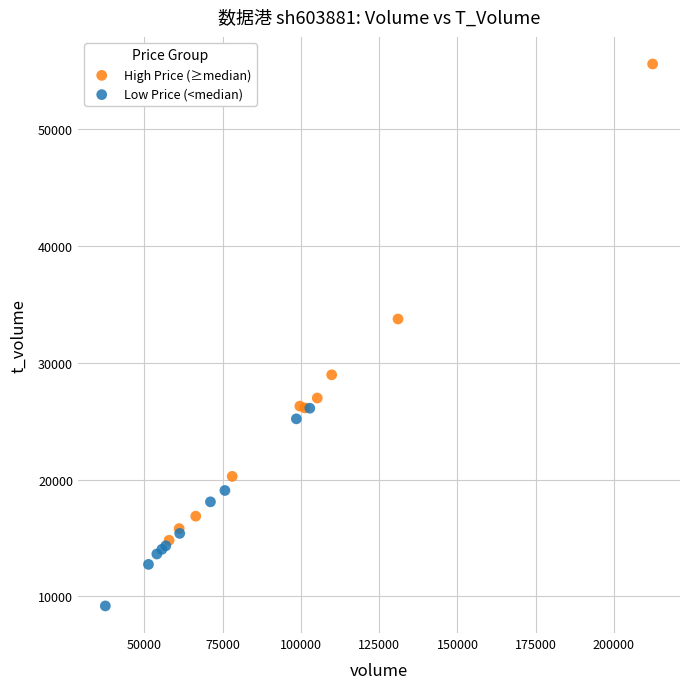

Which series has the widest spread of Y values?

High Price (≥median)